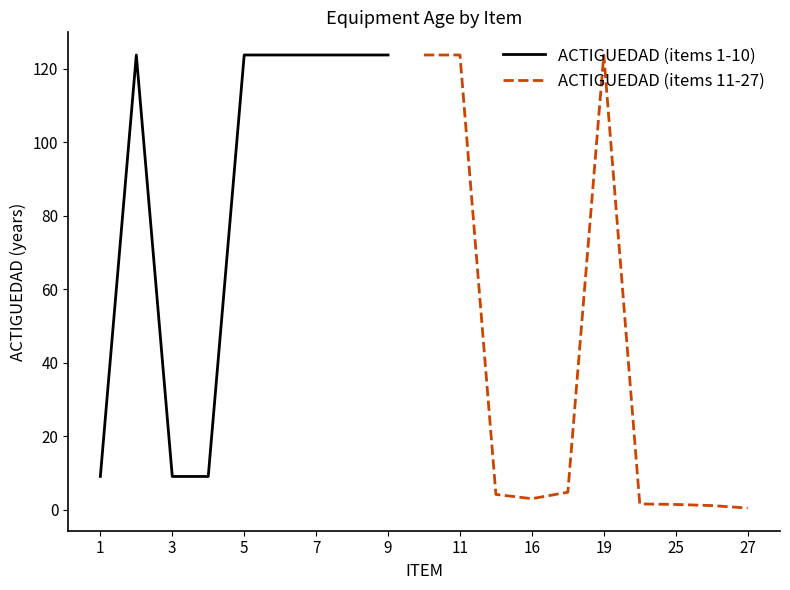

What is the value of the 10th point from the left?

123.8